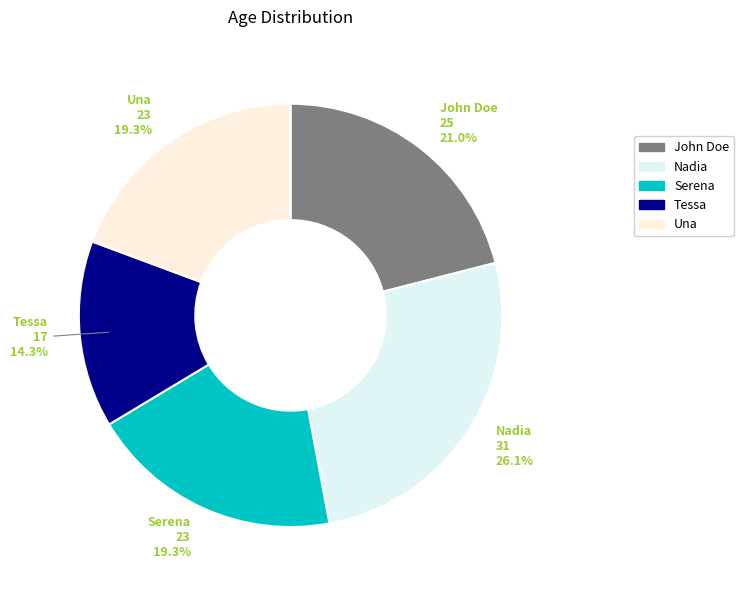

What is the smallest slice in the pie chart?

Tessa